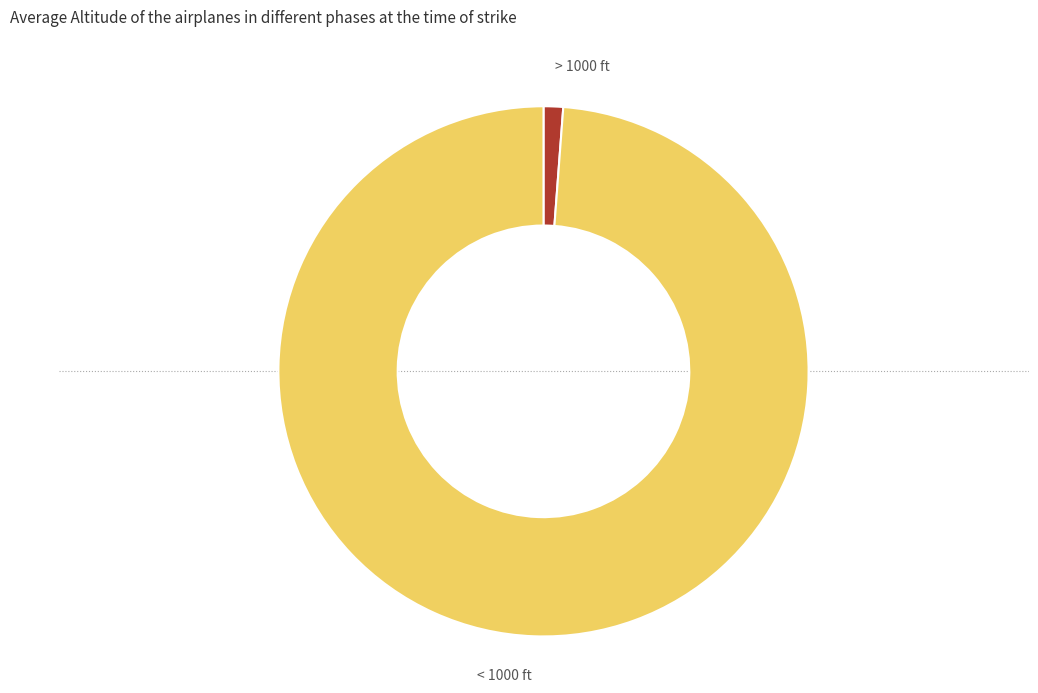

Between > 1000 ft and < 1000 ft, which is larger?

< 1000 ft